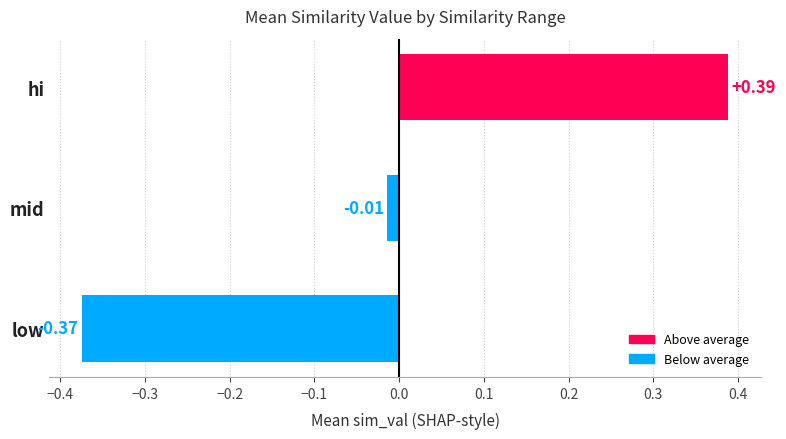

List the labels in order of value, smallest first.

low, mid, hi